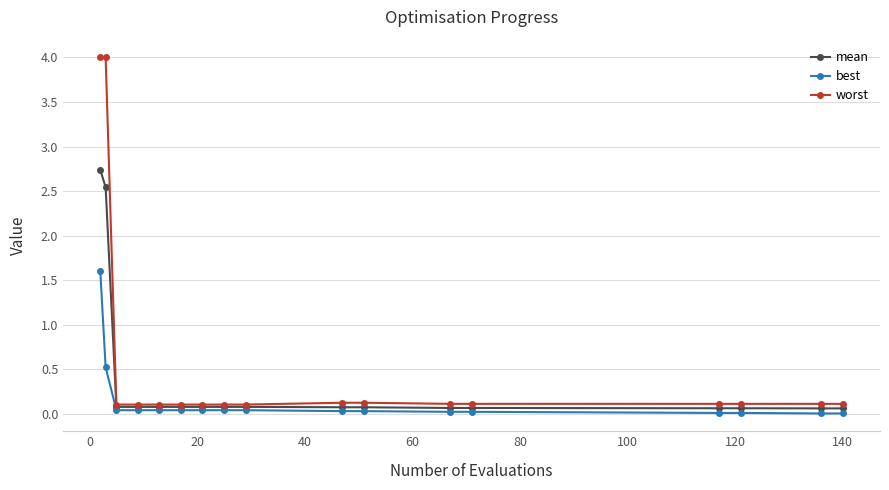

What is the value of the mean point at the 13th from the left?

0.1